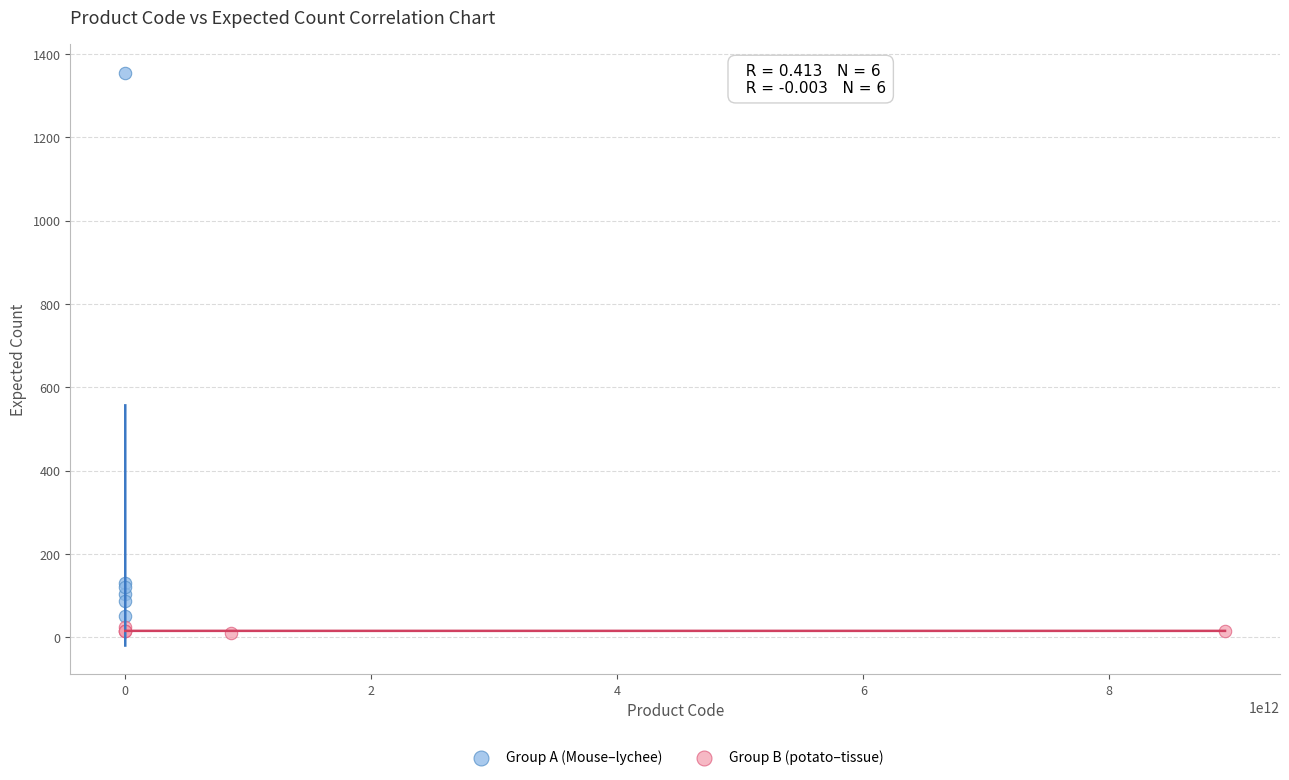

Which series has the widest spread of Y values?

Group A (Mouse–lychee)